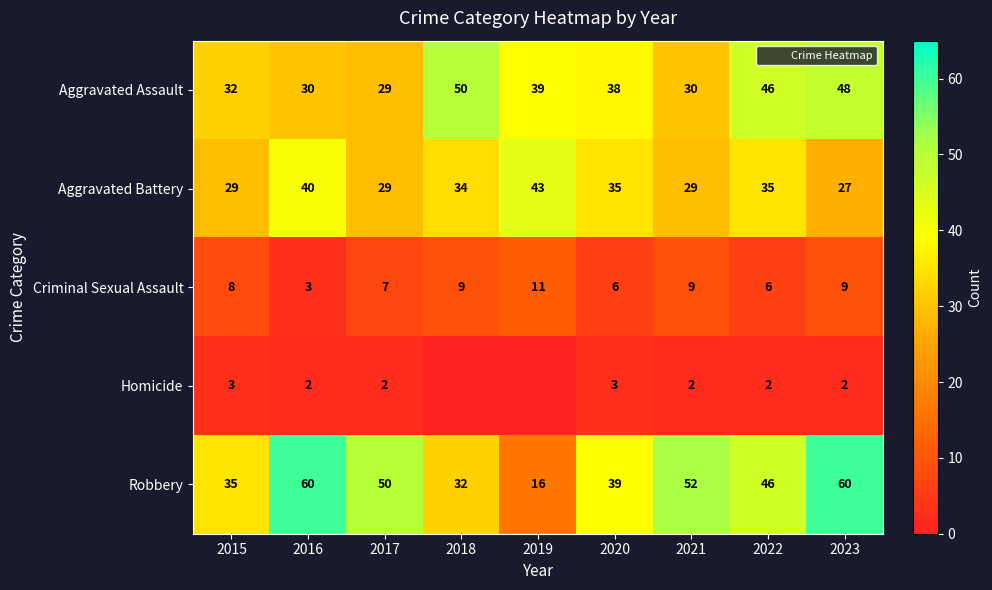

Rank the series at 2021 from lowest to highest value.

Homicide, Criminal Sexual Assault, Aggravated Battery, Aggravated Assault, Robbery